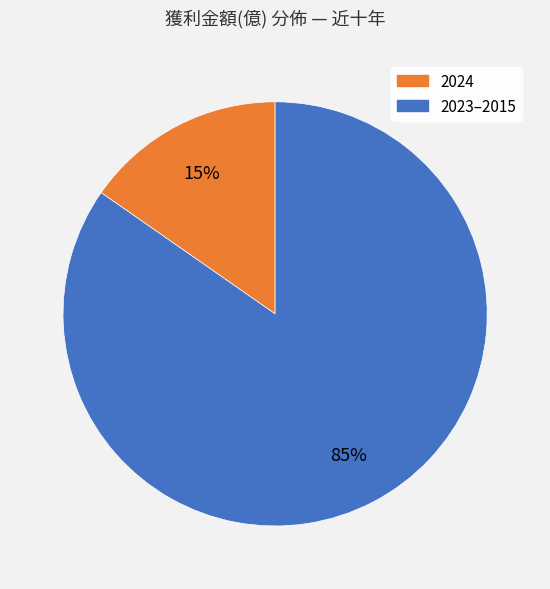

Does any single category account for the majority?

Yes